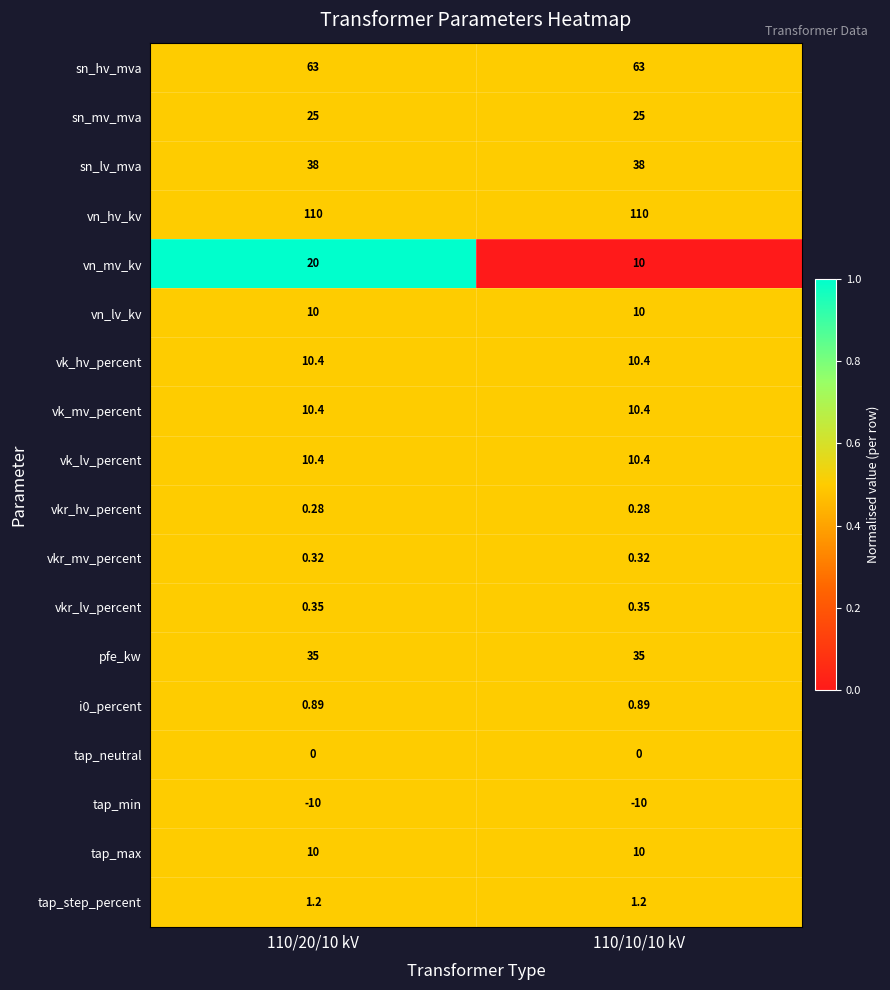

Which series has the widest spread of values?

vn_mv_kv